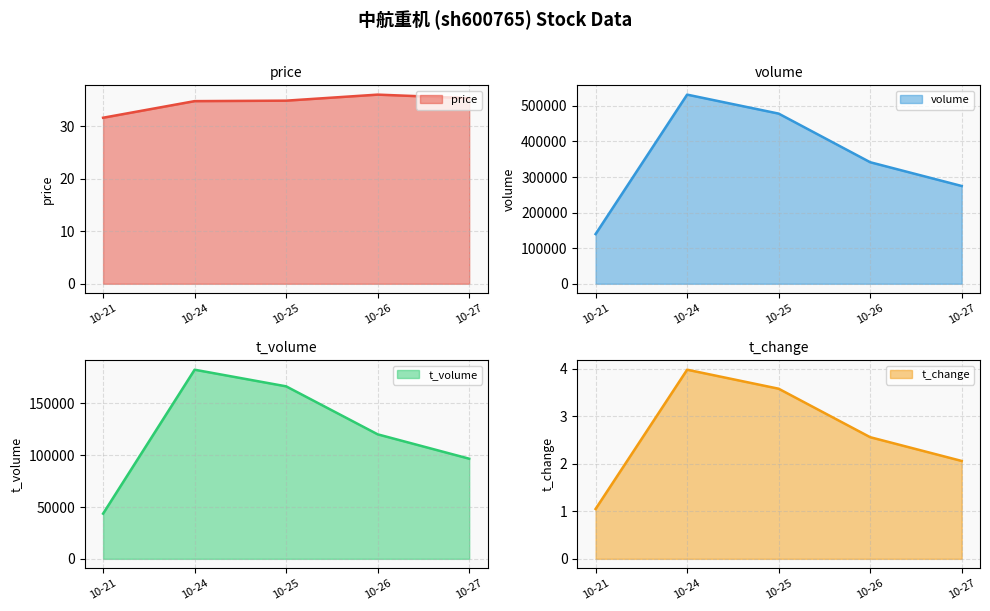

Does the chart have visible grid lines?

Yes